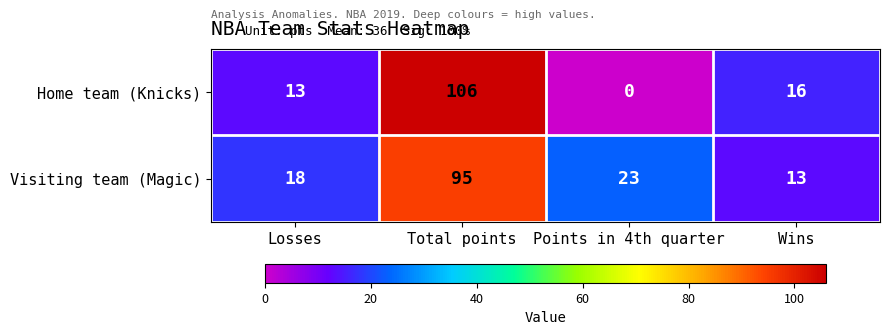

What is the difference between the highest and lowest values at Points in 4th quarter?

23